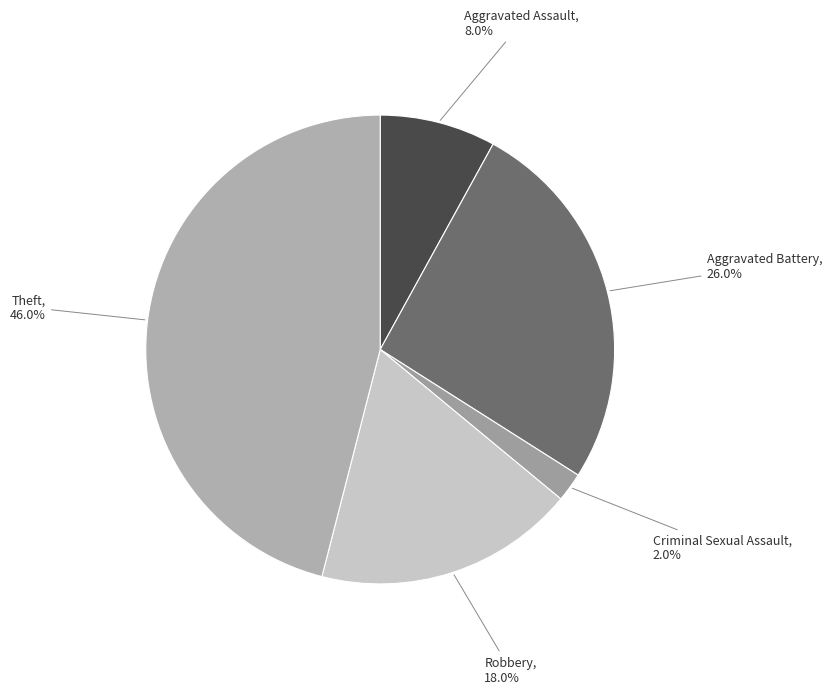

What is the smallest slice in the pie chart?

Criminal Sexual Assault